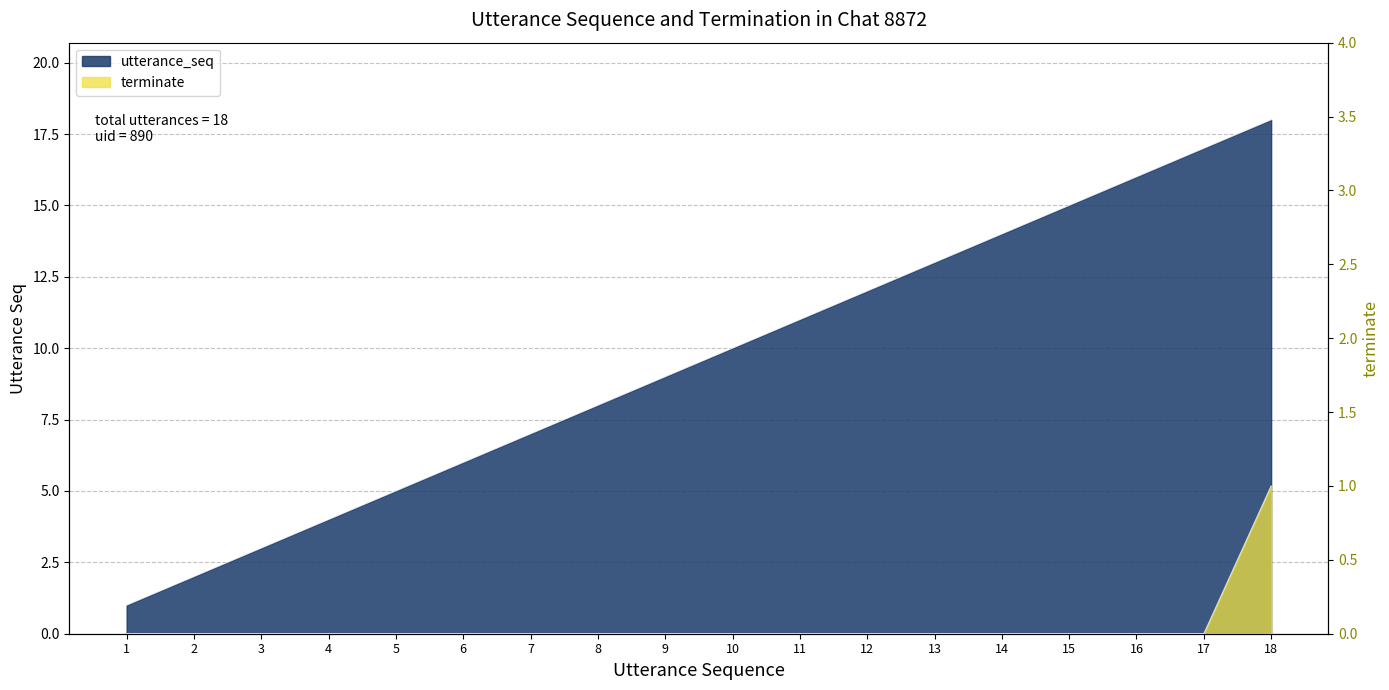

What is the maximum value for terminate?

1